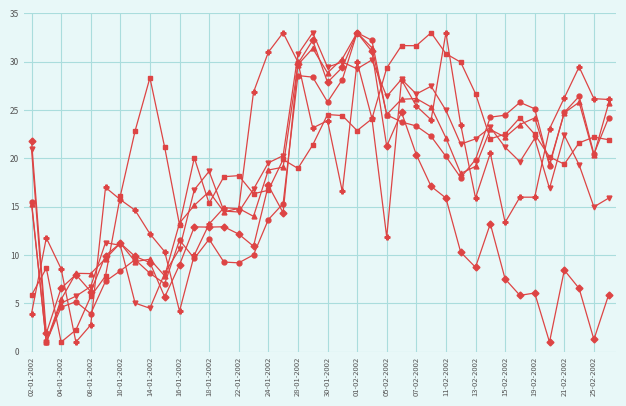

What is the smallest value displayed?

1.0